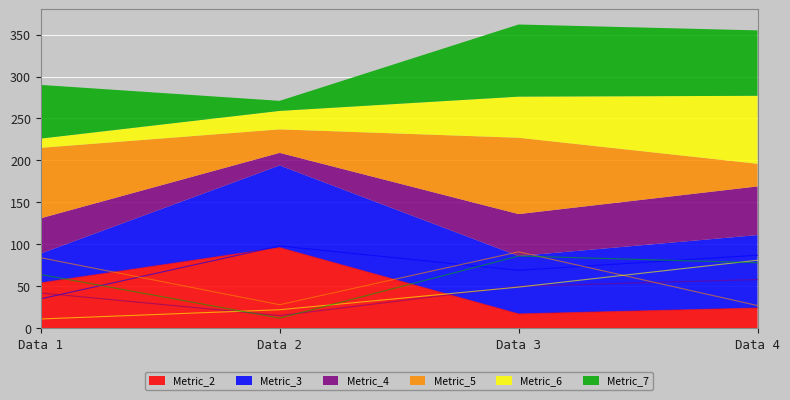

Is it true that Metric_5 equals 91 at Data 3?

True